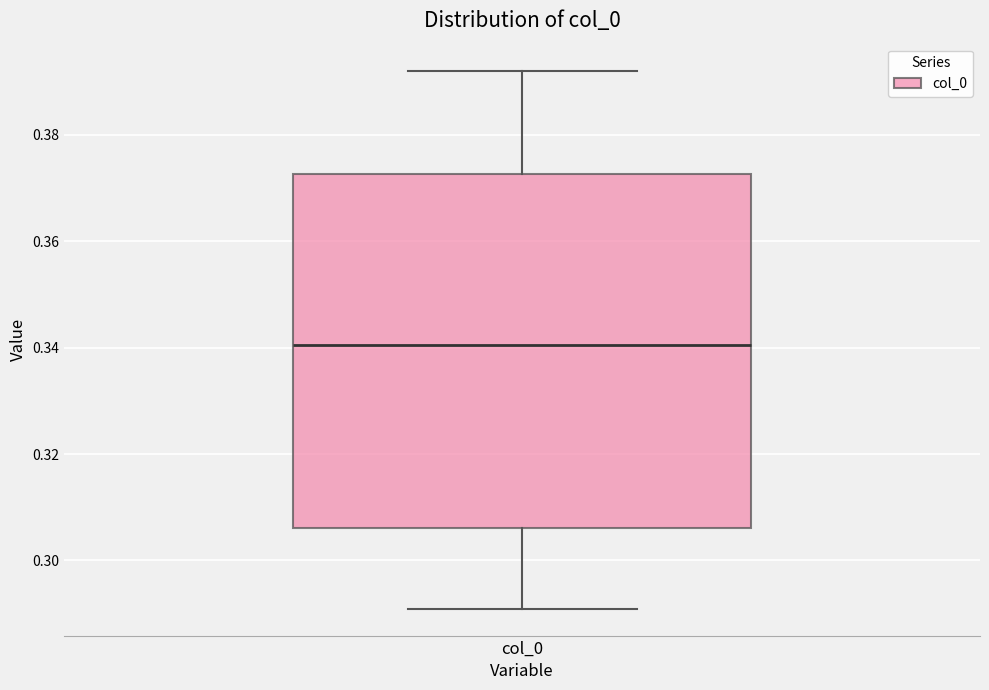

Read this box plot against the y-axis: the position of the median line, the range covered by the box, and the ends of both whiskers. The values are not printed on the chart, so give them approximately, as read against the axis.

median 0.340, box 0.306 to 0.372, whiskers 0.290 to 0.392